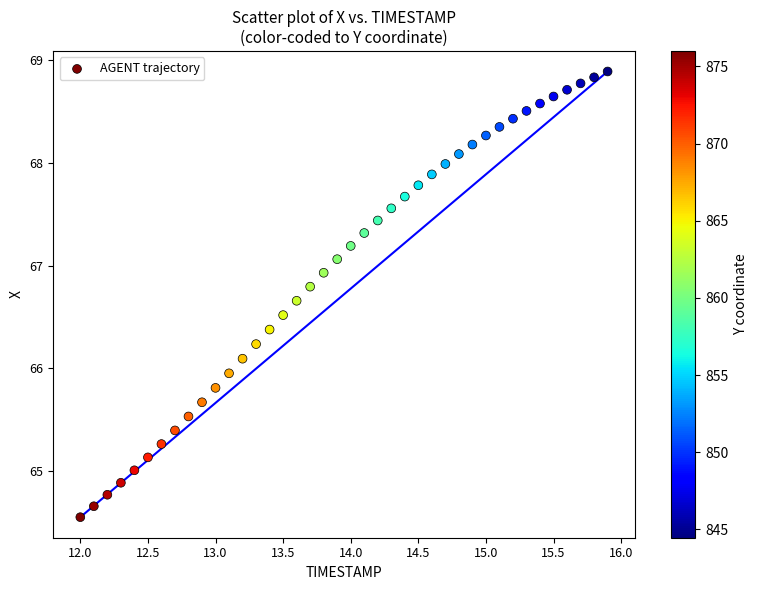

What is the range of X values (max minus min)?

3.9